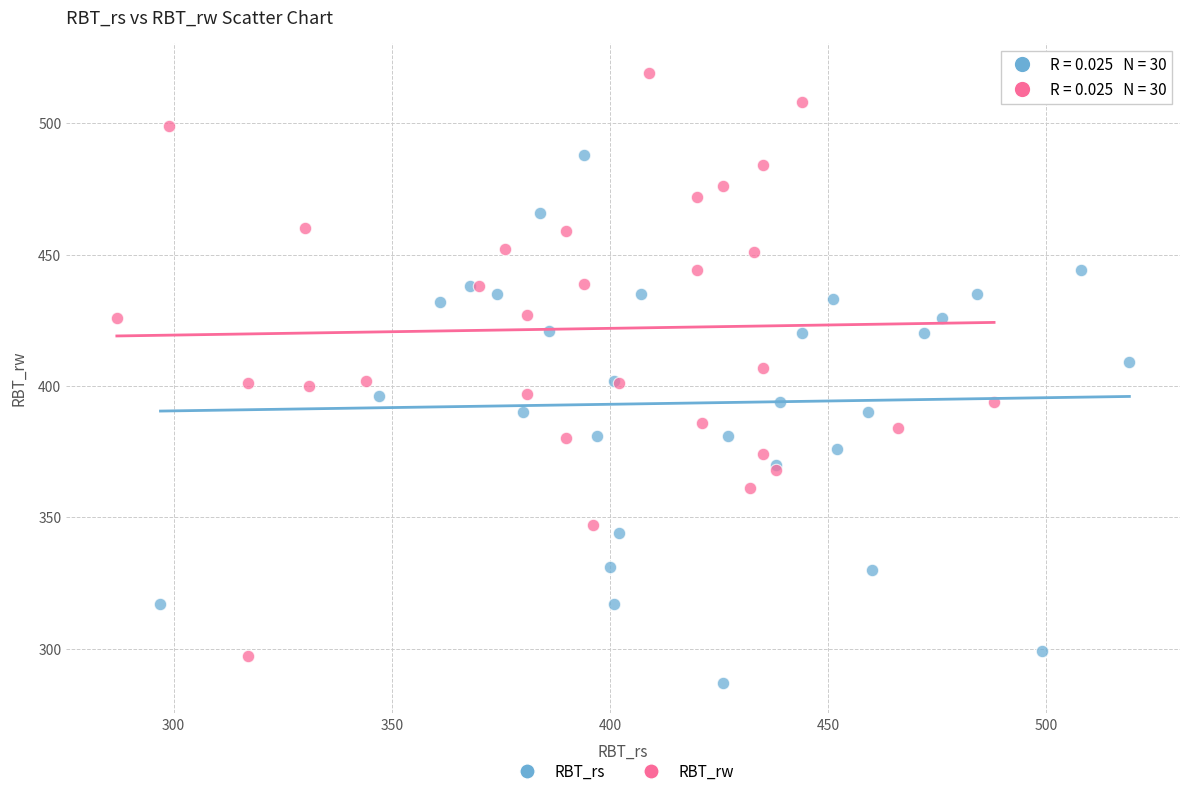

Which series reaches the maximum Y coordinate?

RBT_rw